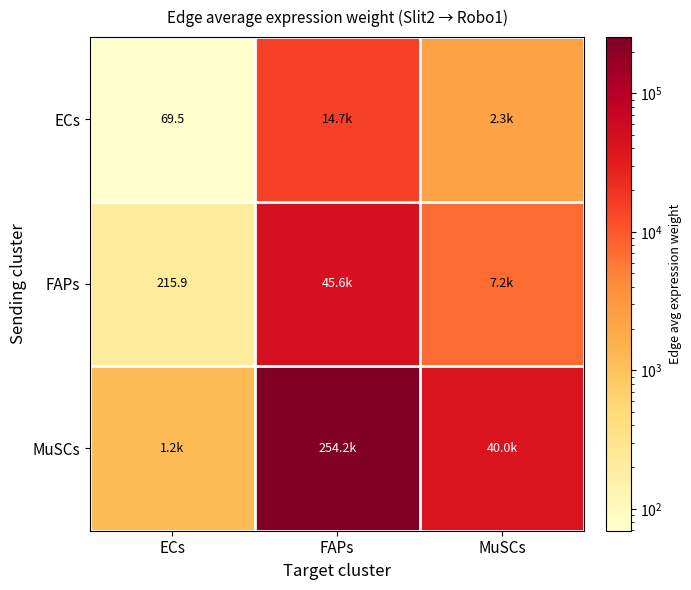

What is the difference between the maximum and minimum values in the MuSCs series?

253025.0